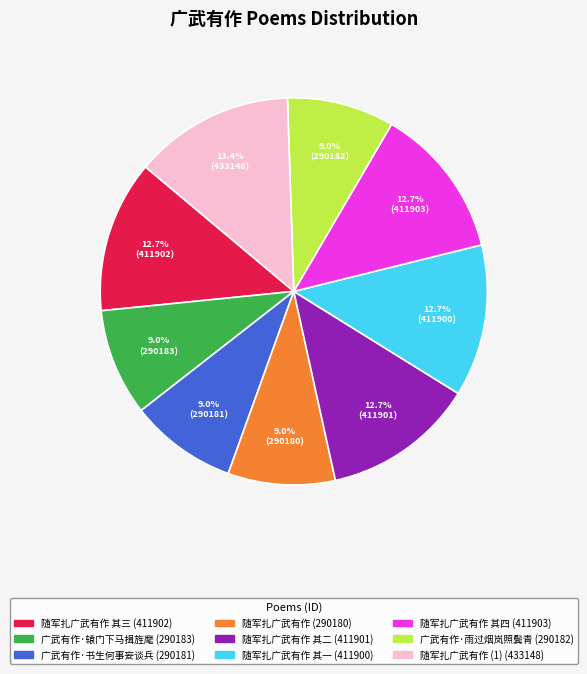

Is there any slice that represents more than half of the pie?

No